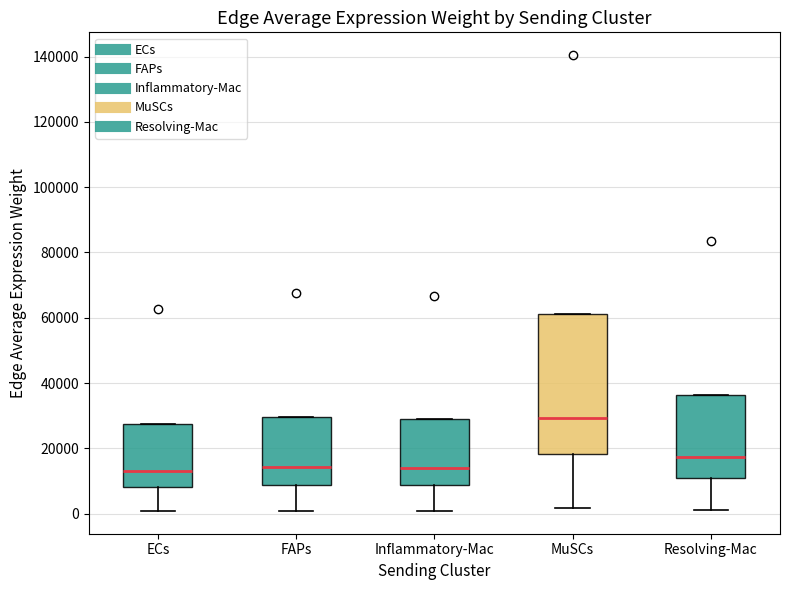

Which box's median line is the highest?

MuSCs